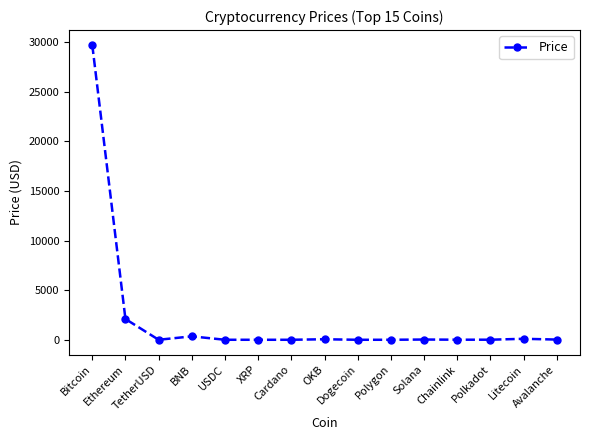

What is the maximum value shown in the chart?

29717.8